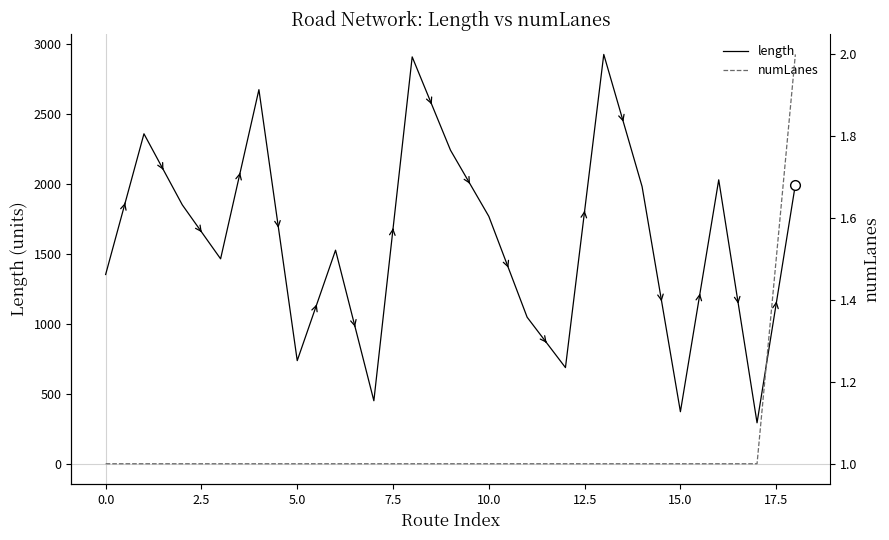

Rank the series by their maximum value, from highest to lowest.

length, numLanes